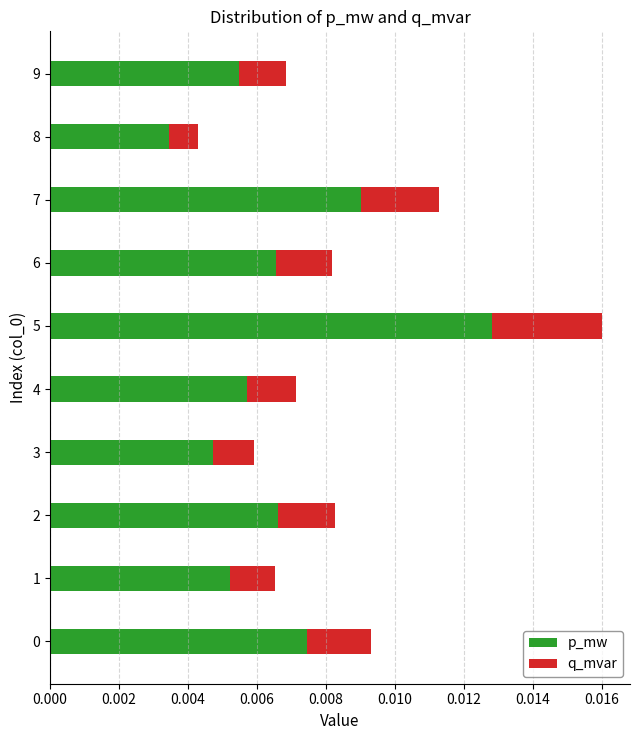

At which category is the sum across all series the highest?

5